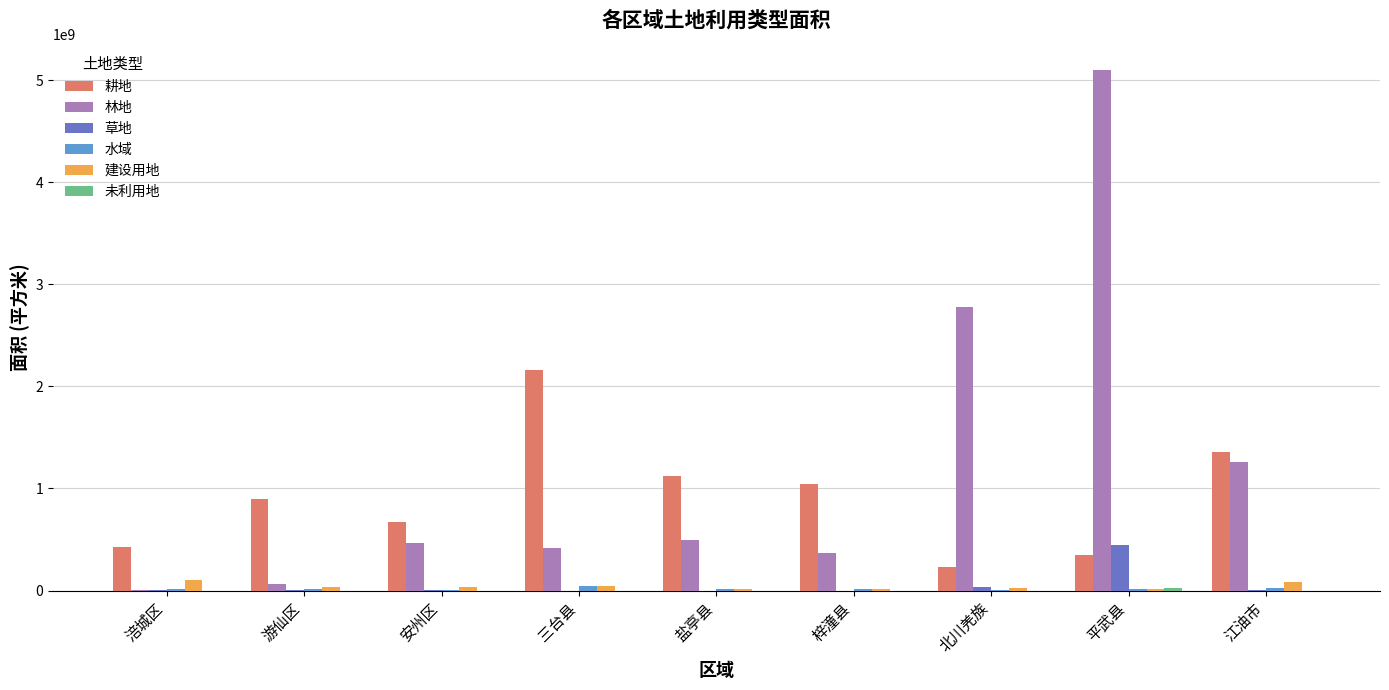

What is the spread (max minus min) of values at 三台县?

2161041300